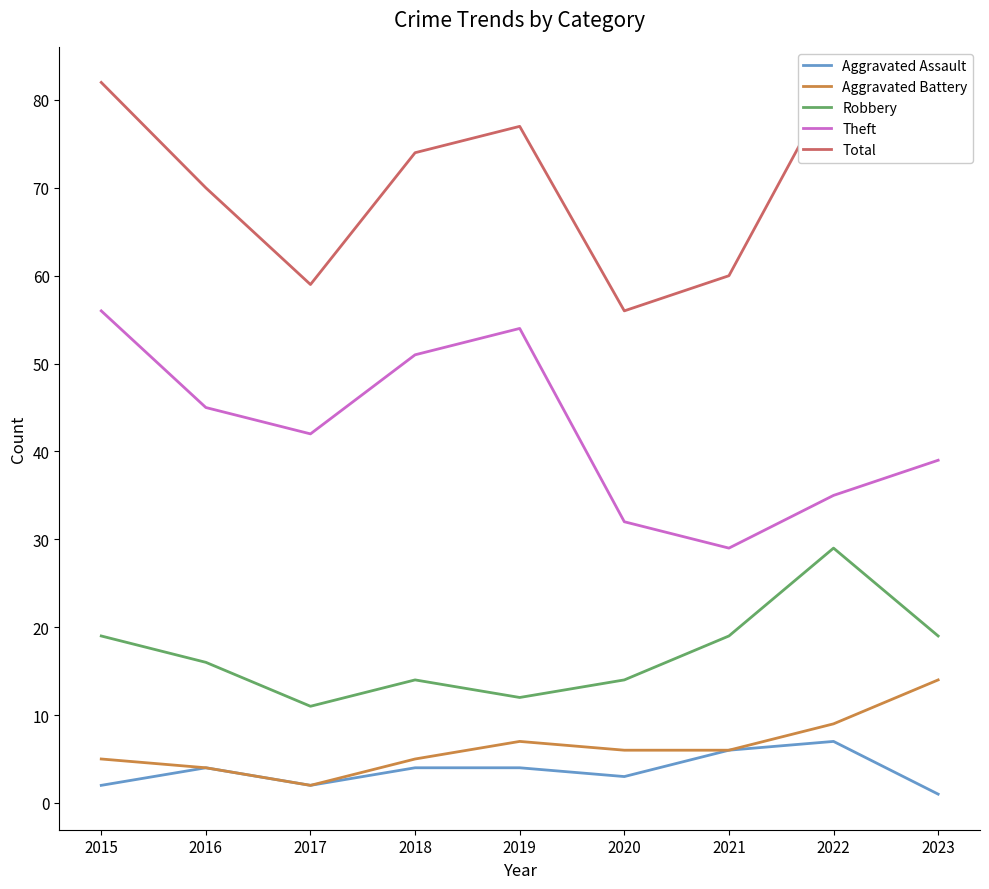

Rank the series at 2016 from highest to lowest value.

Total, Theft, Robbery, Aggravated Assault, Aggravated Battery